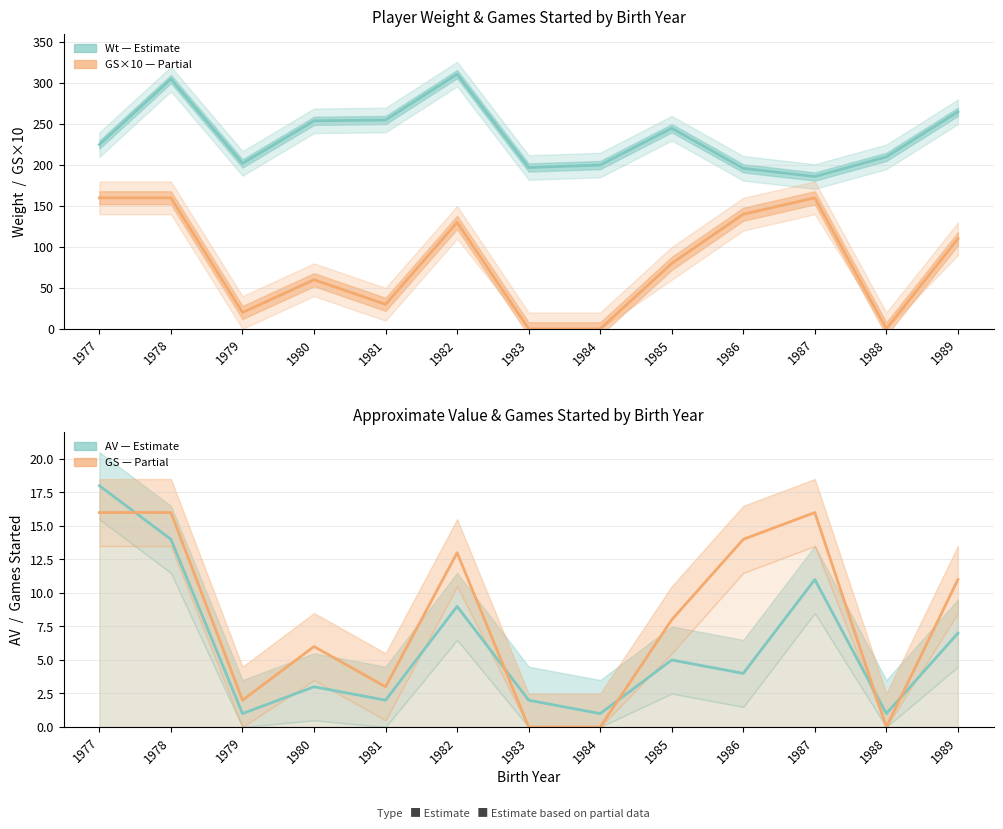

Does the chart have visible grid lines?

Yes